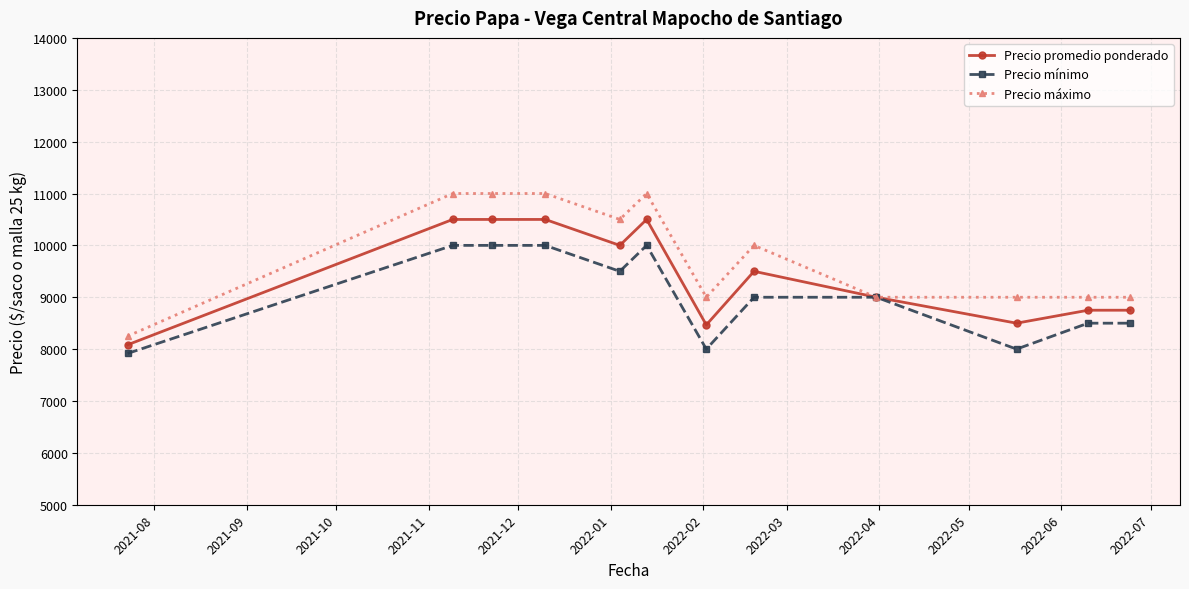

True or false: Precio promedio ponderado has more than 1 interior local peaks.

True